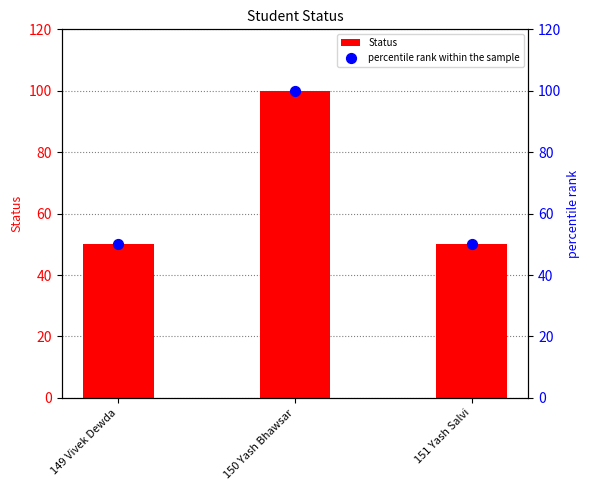

Which series contains the highest Y value?

Status